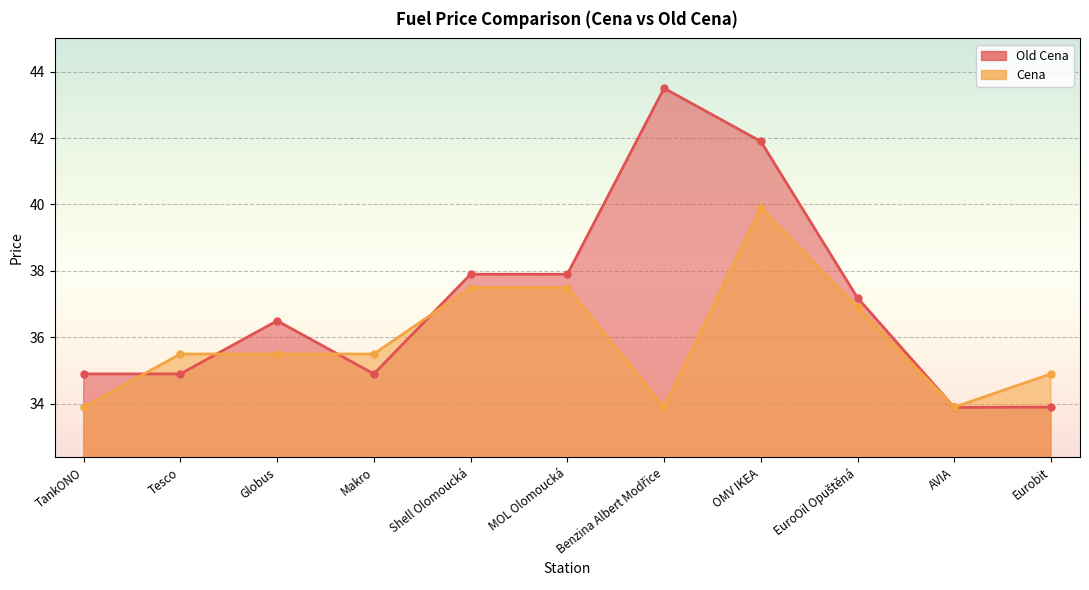

What is the sum of all Cena values?

394.9